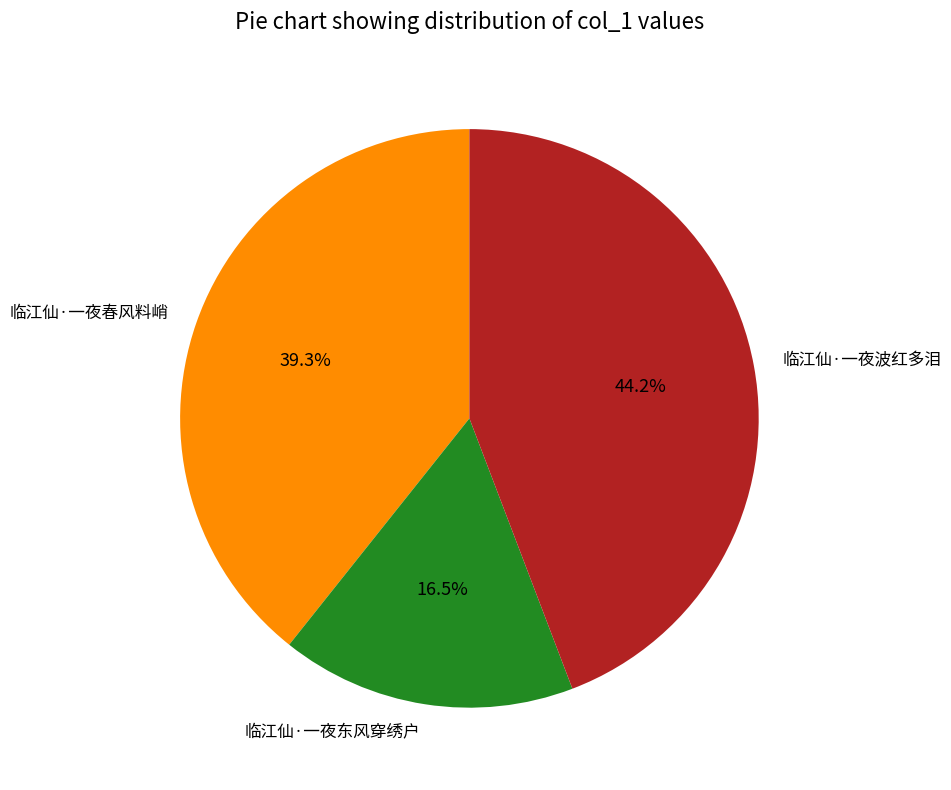

What is the ratio of the value at 临江仙·一夜春风料峭 to the value at 临江仙·一夜东风穿绣户?

2.4